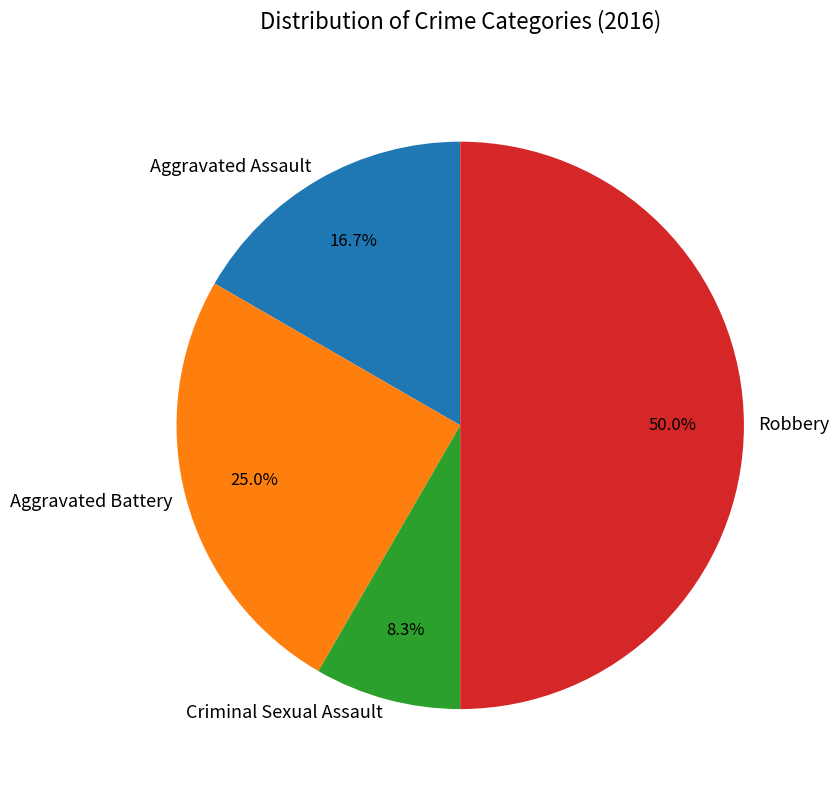

True or false: Robbery accounts for 50% of the total.

True